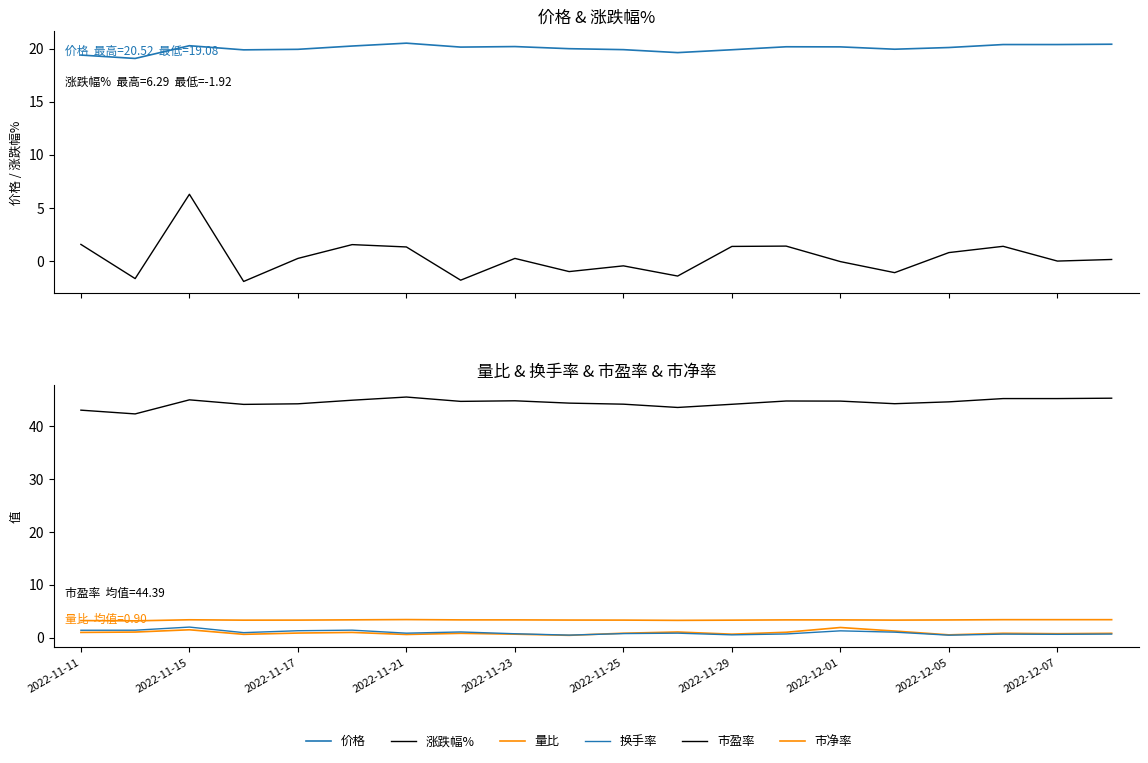

How many interior local peaks does the 市净率 series have?

2